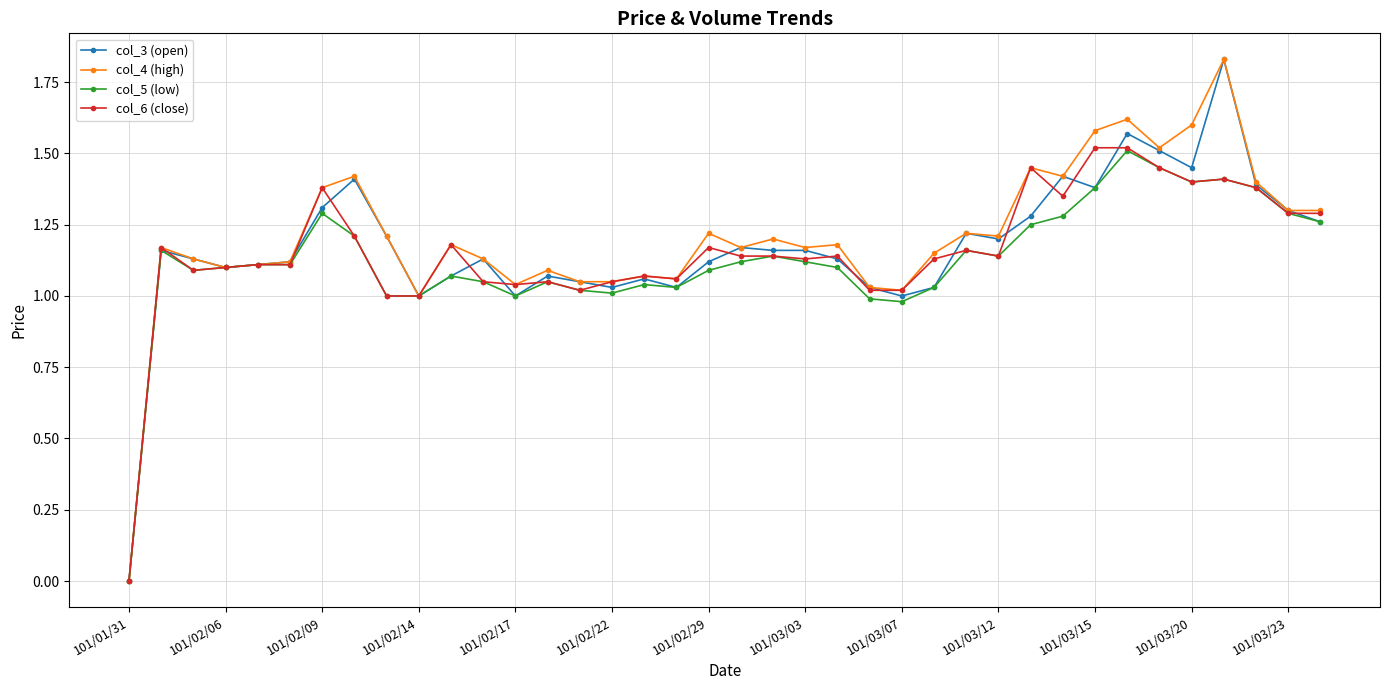

True or false: col_4 (high) has more than 2 interior local peaks.

True